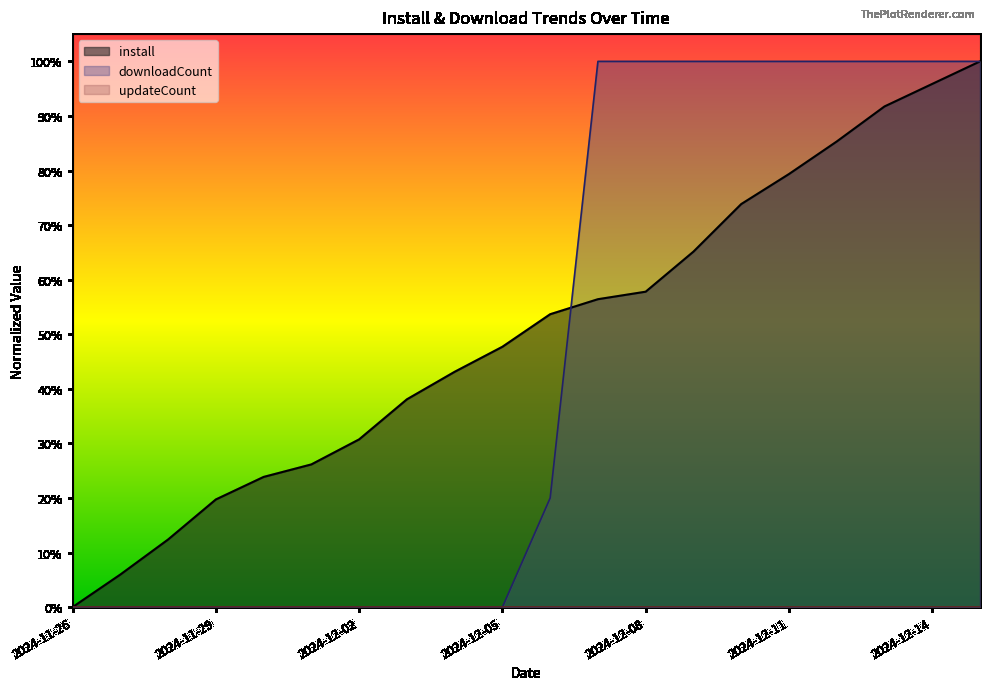

Reading right to left, transcribe all the data shown in this chart.

install: 2024-12-15=1.0	2024-12-14=1.0	2024-12-13=0.9	2024-12-12=0.9	2024-12-11=0.8	2024-12-10=0.7	2024-12-09=0.7	2024-12-08=0.6	2024-12-07=0.6	2024-12-06=0.5	2024-12-05=0.5	2024-12-04=0.4	2024-12-03=0.4	2024-12-02=0.3	2024-12-01=0.3	2024-11-30=0.2	2024-11-29=0.2	2024-11-28=0.1	2024-11-27=0.1	2024-11-26=0.0
downloadCount: 2024-12-15=1.0	2024-12-14=1.0	2024-12-13=1.0	2024-12-12=1.0	2024-12-11=1.0	2024-12-10=1.0	2024-12-09=1.0	2024-12-08=1.0	2024-12-07=1.0	2024-12-06=0.2	2024-12-05=0.0	2024-12-04=0.0	2024-12-03=0.0	2024-12-02=0.0	2024-12-01=0.0	2024-11-30=0.0	2024-11-29=0.0	2024-11-28=0.0	2024-11-27=0.0	2024-11-26=0.0